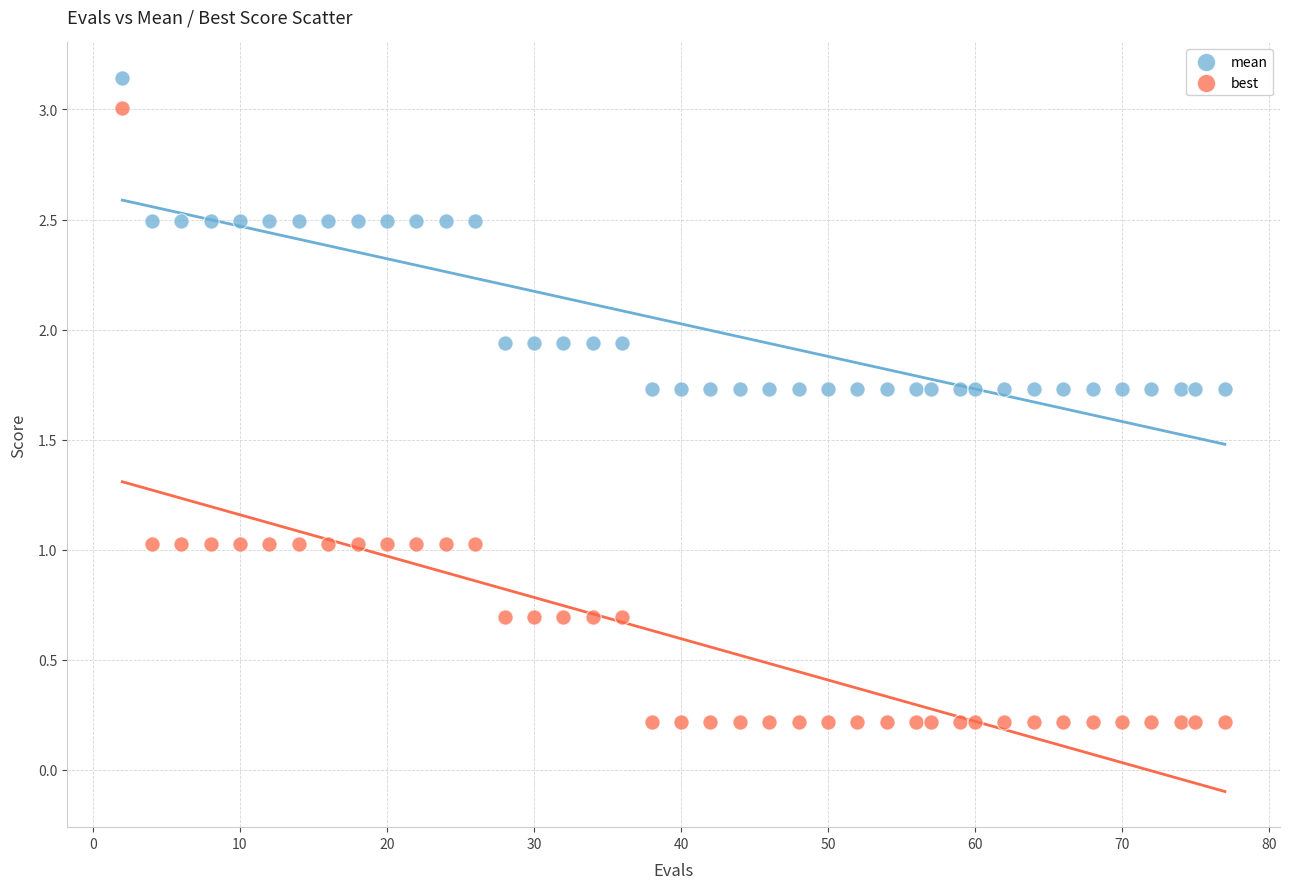

Which series reaches the minimum Y coordinate?

best